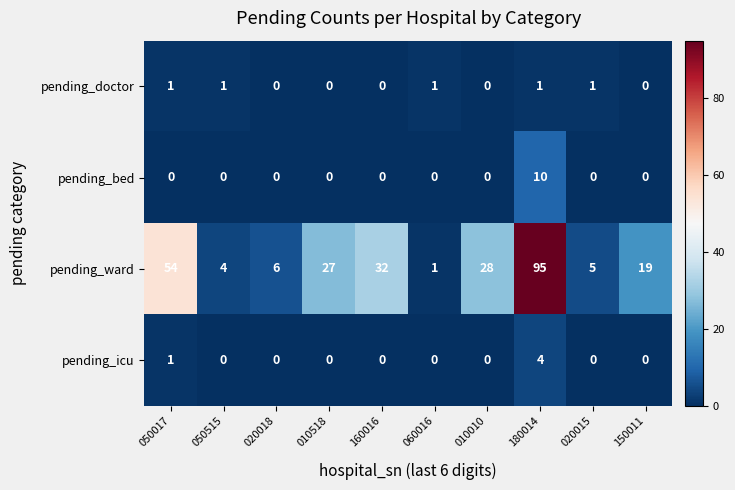

The pending_doctor series shows 0 at 160016. True or false?

True